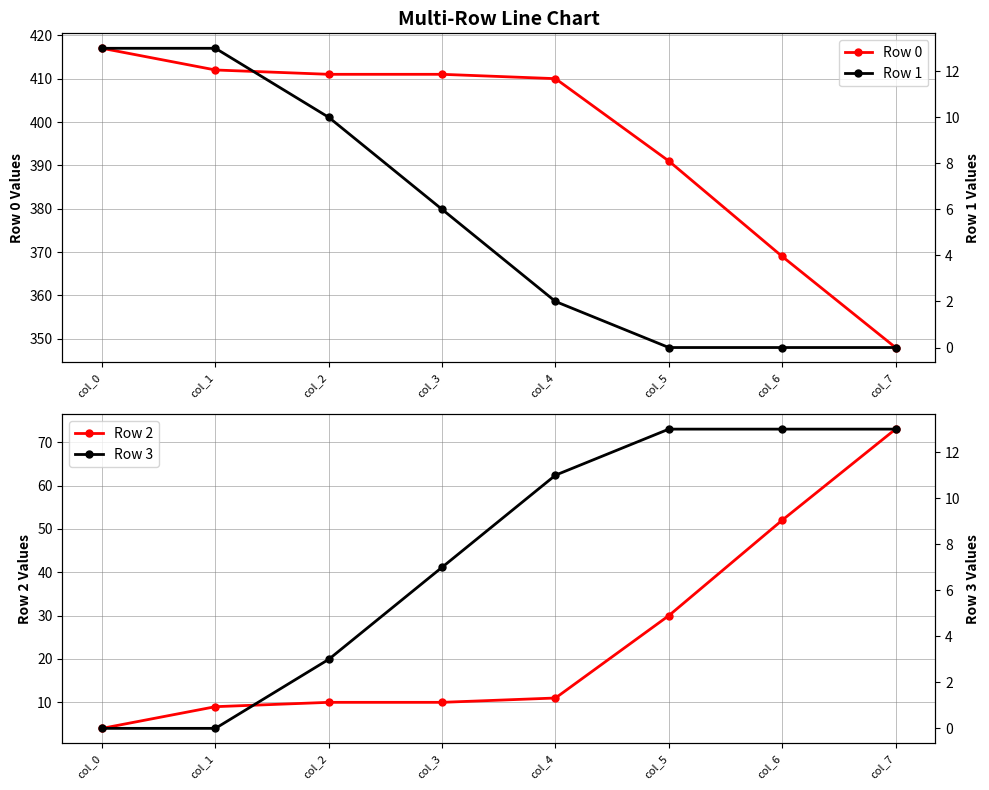

True or false: Row 1 and Row 0 cross at least once.

False